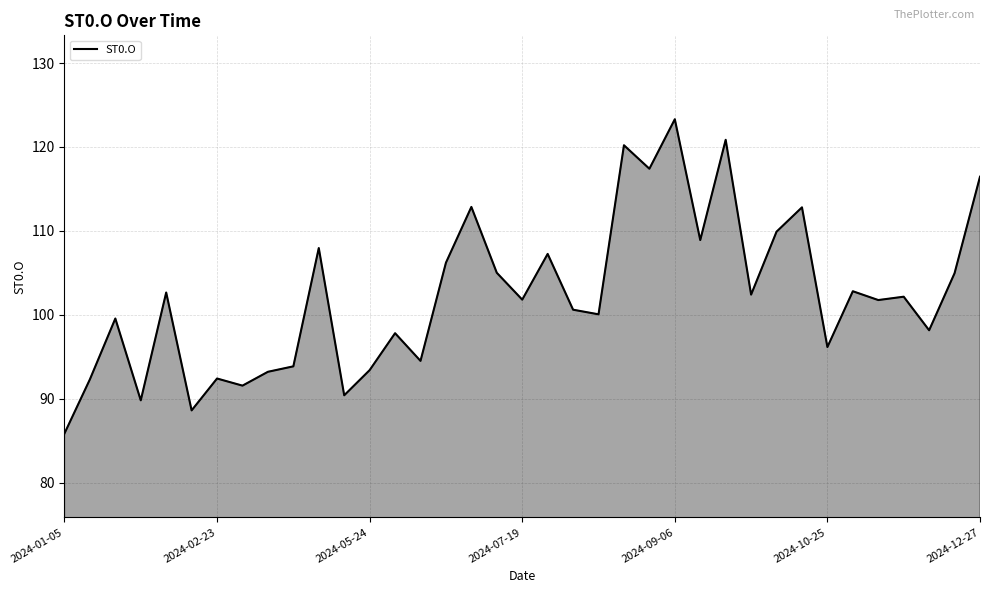

What is the maximum value shown in the chart?

123.3